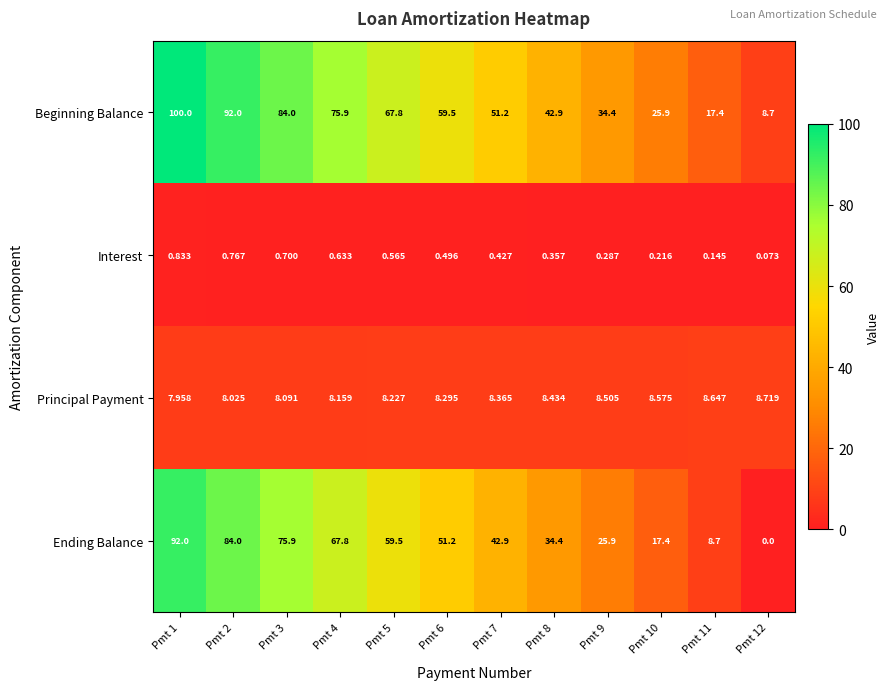

Is the value of Principal Payment at Pmt 8 greater than the value of Beginning Balance at Pmt 11?

No